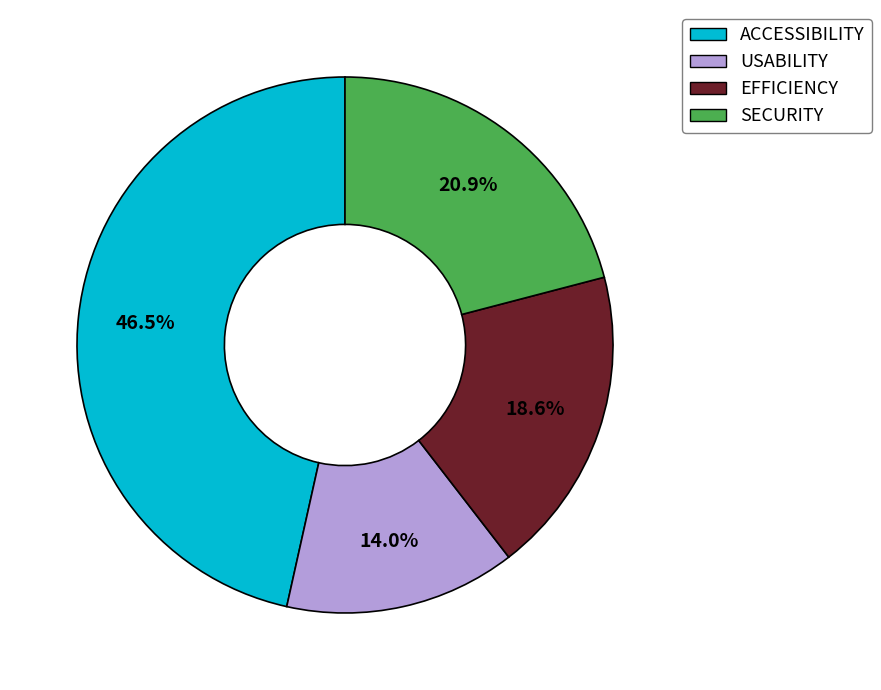

To the nearest percent, what portion does EFFICIENCY represent?

19%